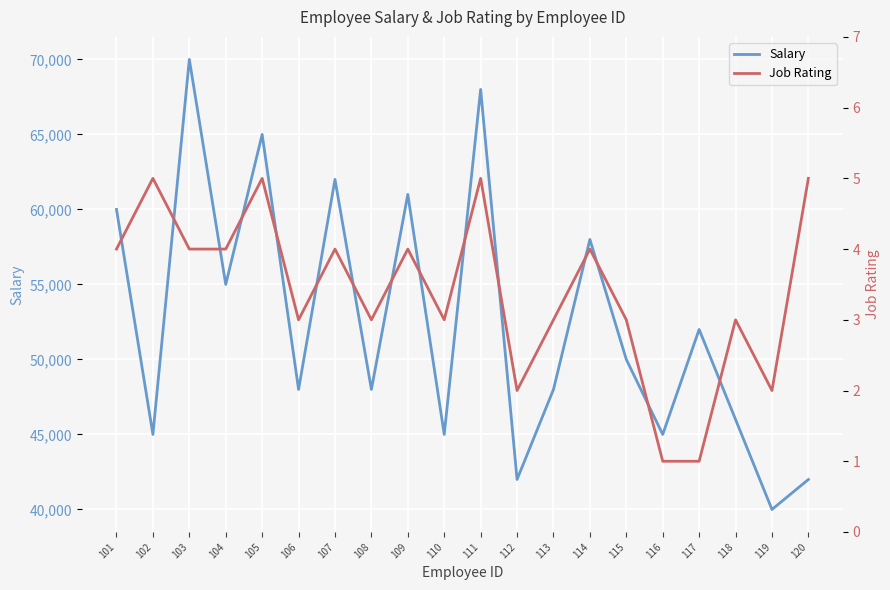

How many interior local valleys does the Job Rating series have?

5